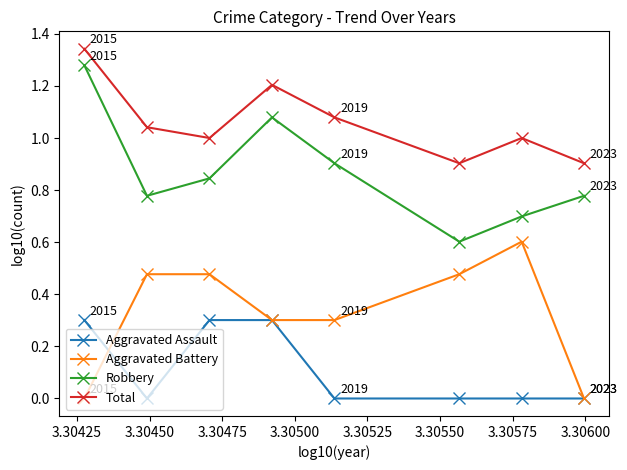

True or false: Total and Aggravated Battery intersect in this chart.

False